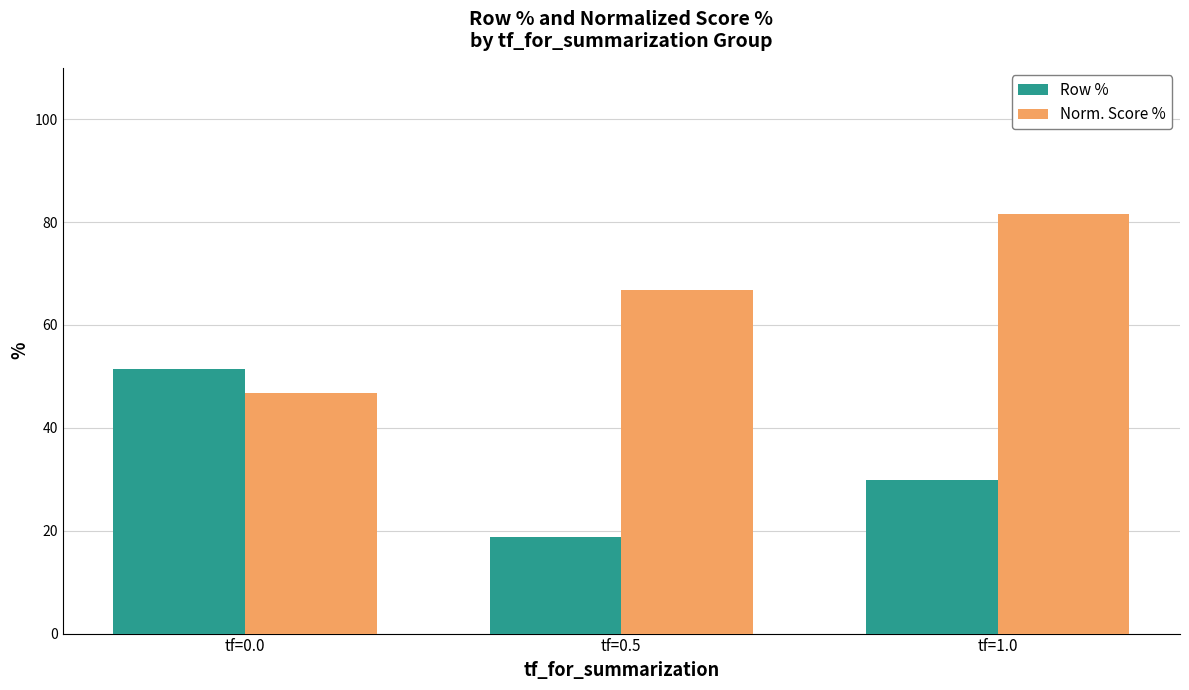

Reading left to right, transcribe all the data shown in this chart.

Row %: 51.4	18.7	29.9
Norm. Score %: 46.8	66.8	81.5